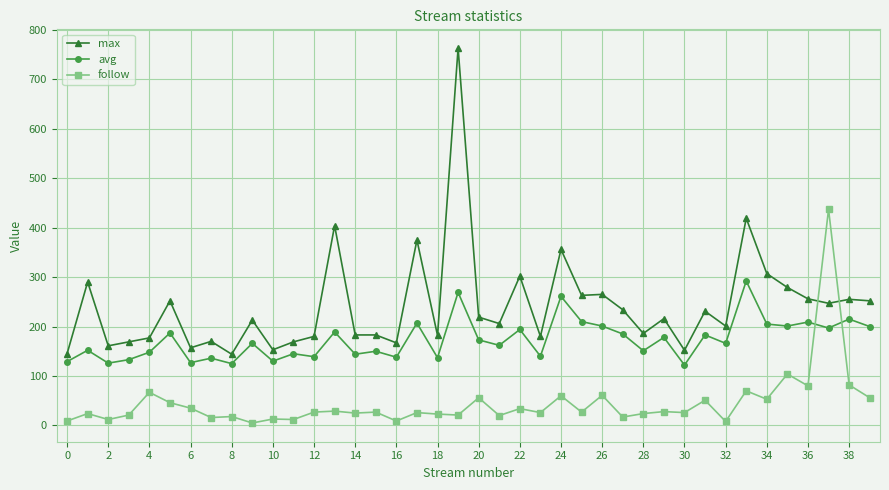

What is the value of the follow point at the 30th from the left?

28